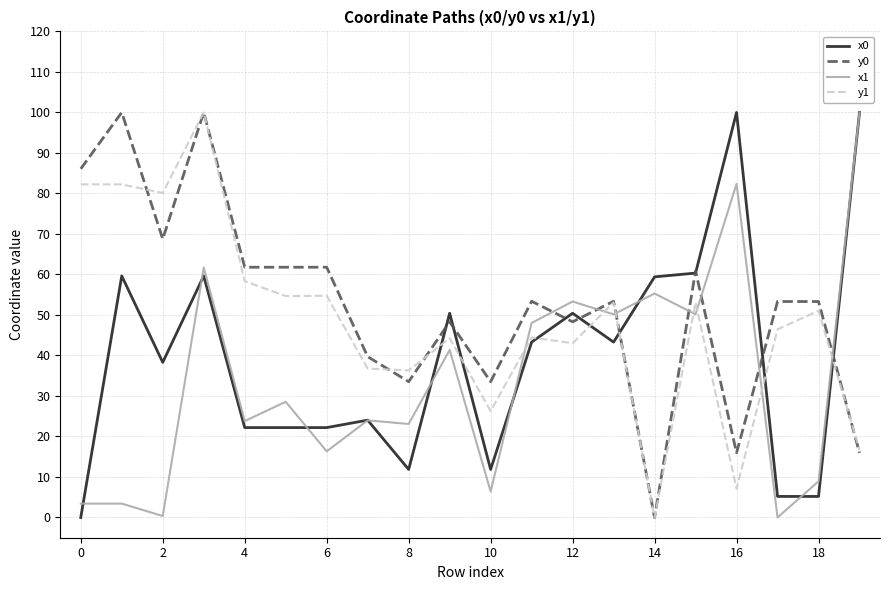

True or false: x1 and y0 cross at least once.

True